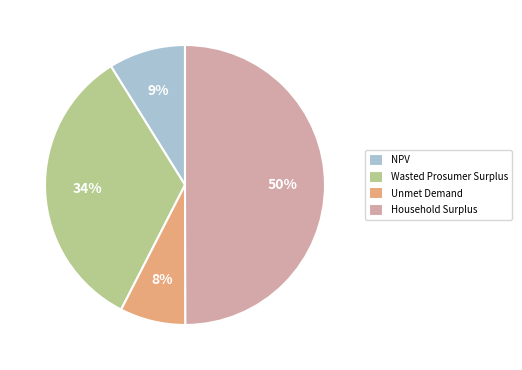

Is the sum of Unmet Demand and NPV greater than half?

No